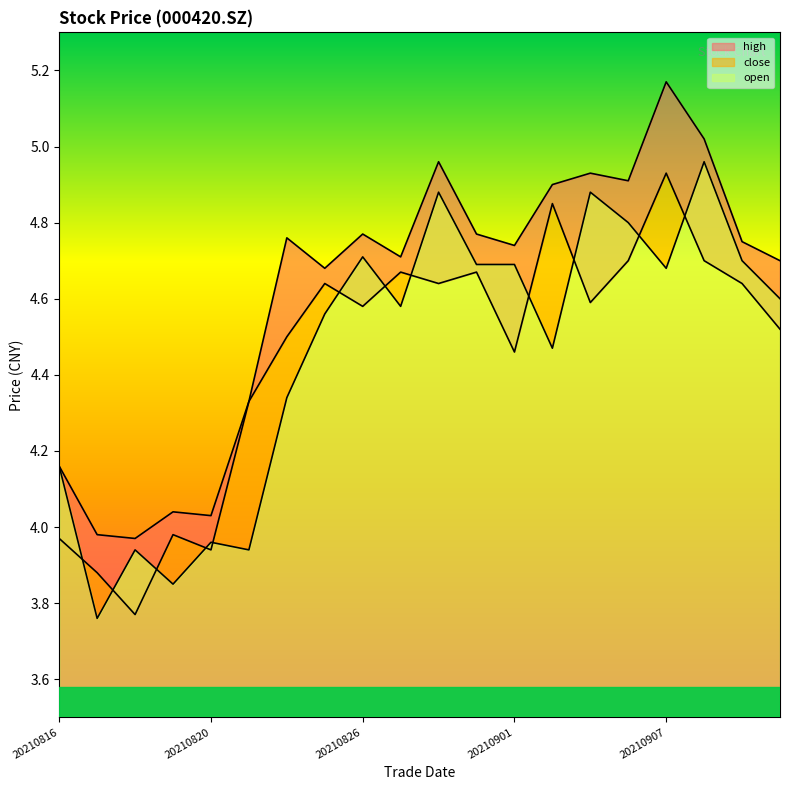

Which series ends up on top after the final intersection of close and open?

open